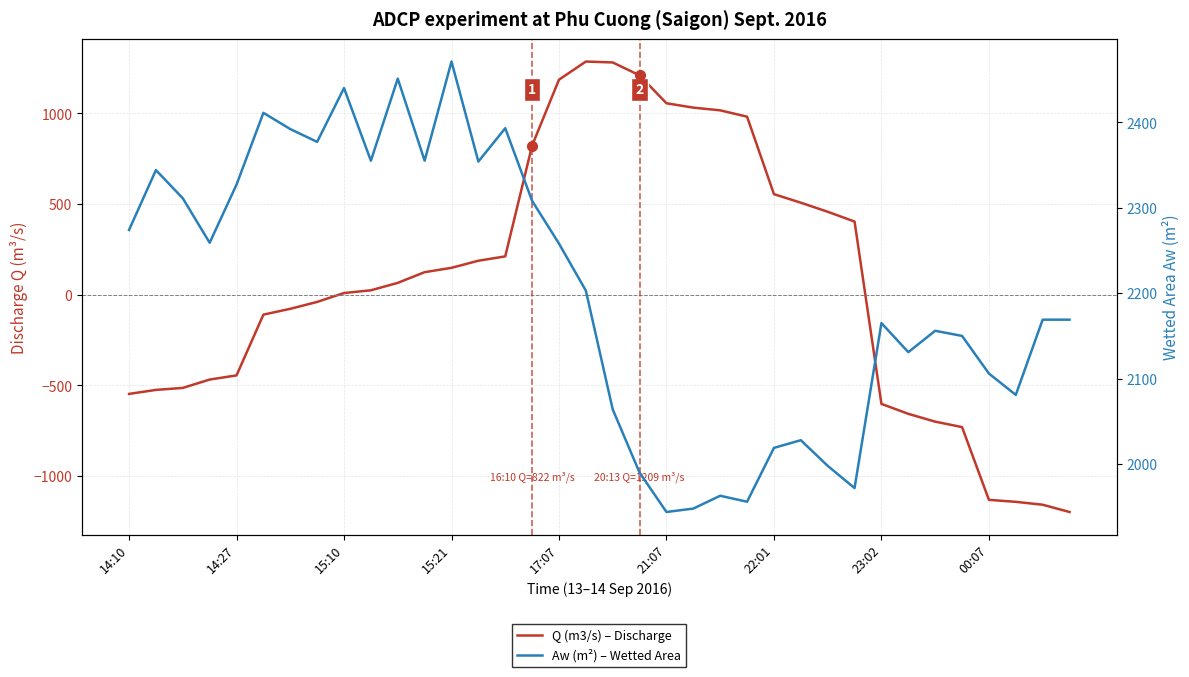

What is the minimum value shown in the chart?

-1198